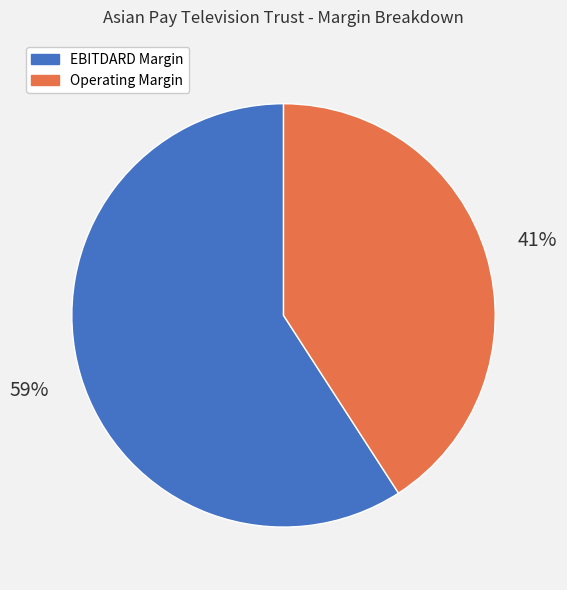

Between Operating Margin and EBITDARD Margin, which is larger?

EBITDARD Margin